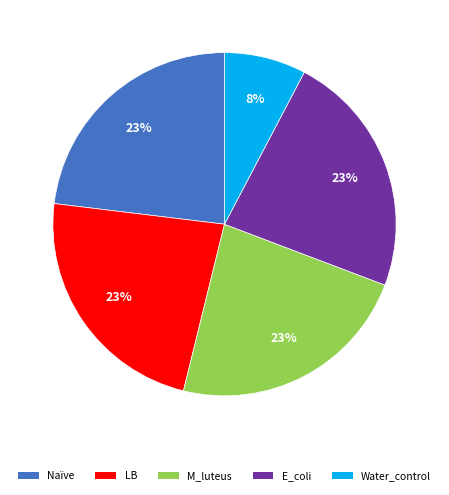

To the nearest percent, what is the difference between the largest and smallest slice percentages?

15%